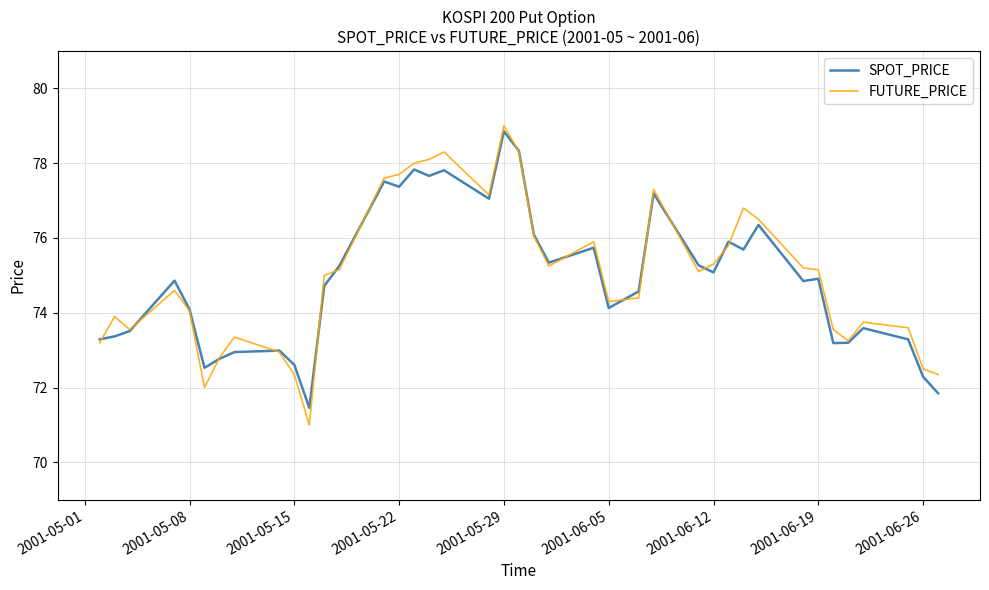

What is the minimum value for SPOT_PRICE?

71.5